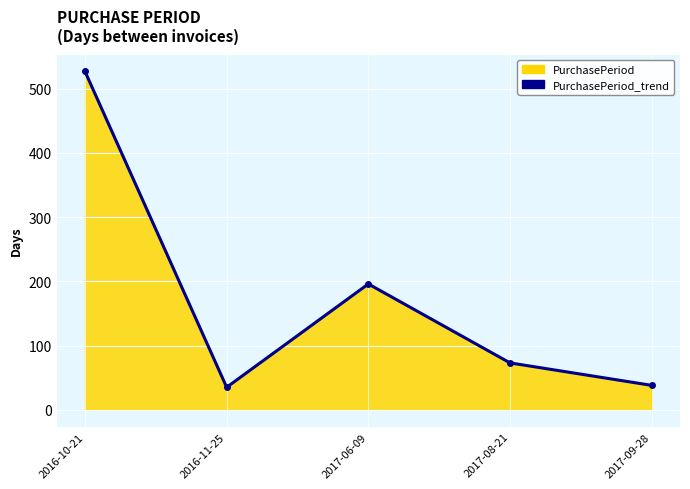

What is the change in value from 2016-11-25 to 2017-08-21?

+38